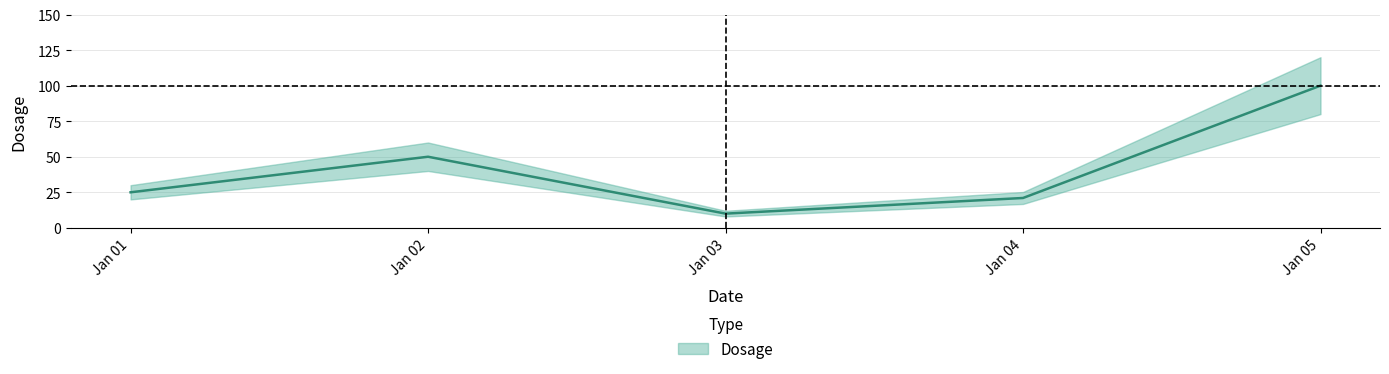

What is the difference between the second highest and second lowest values?

29